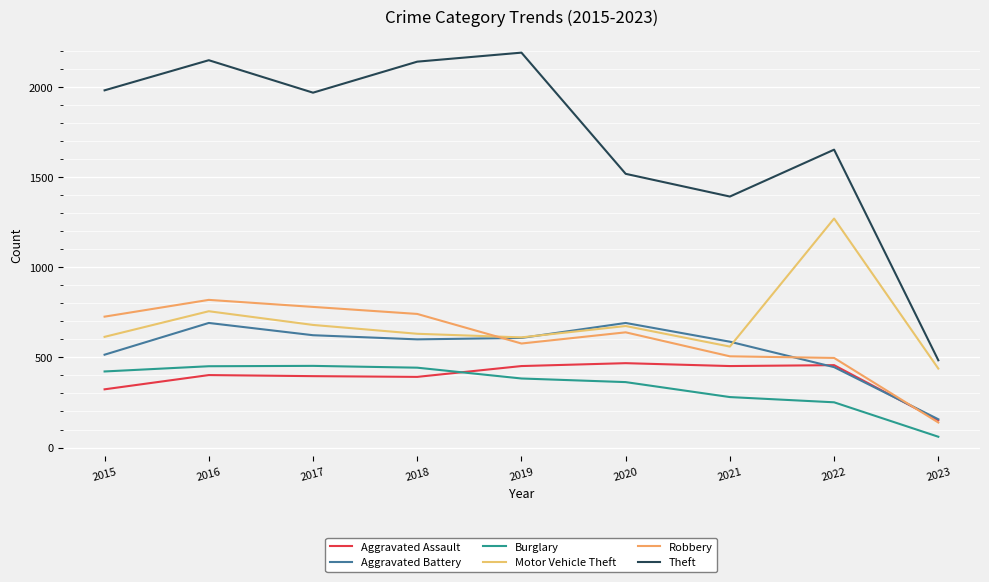

What is the average value of the Motor Vehicle Theft series?

693